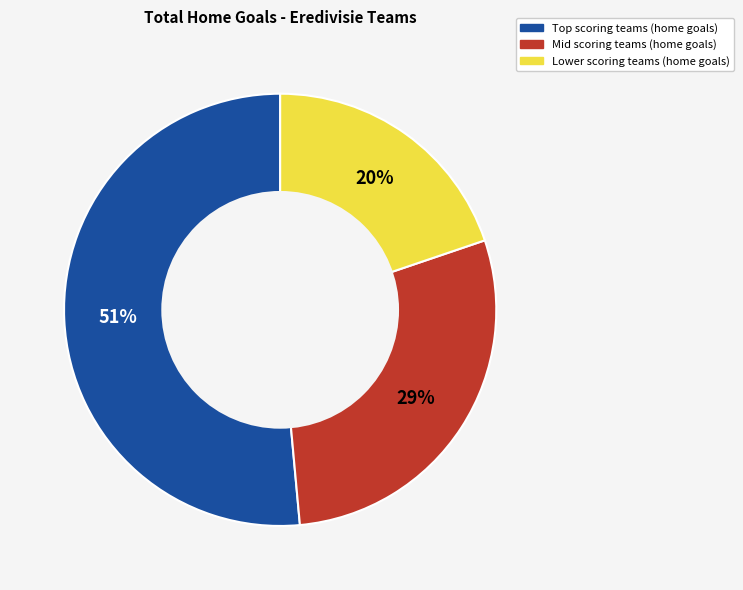

Count the number of slices in the pie.

3